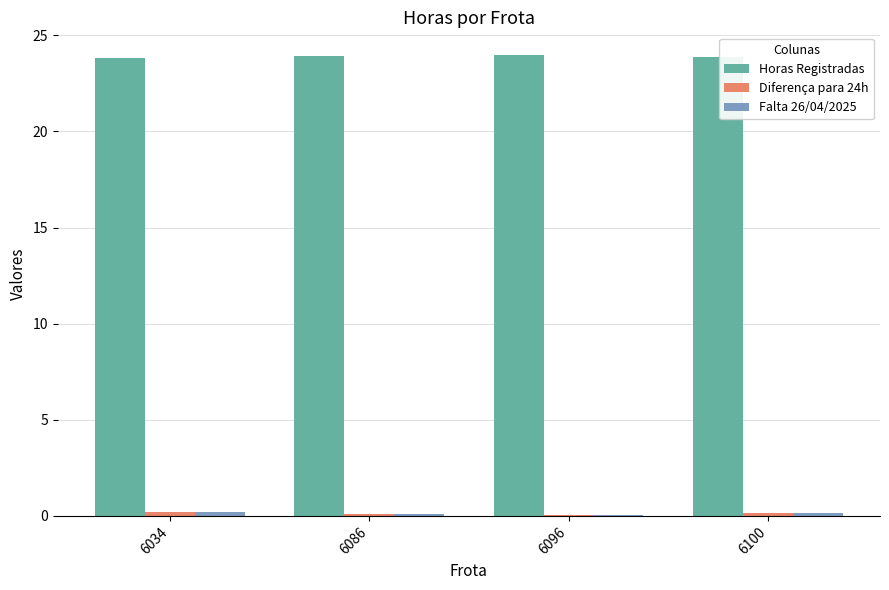

True or false: Horas Registradas has a value of 23.8 at 6034.

True